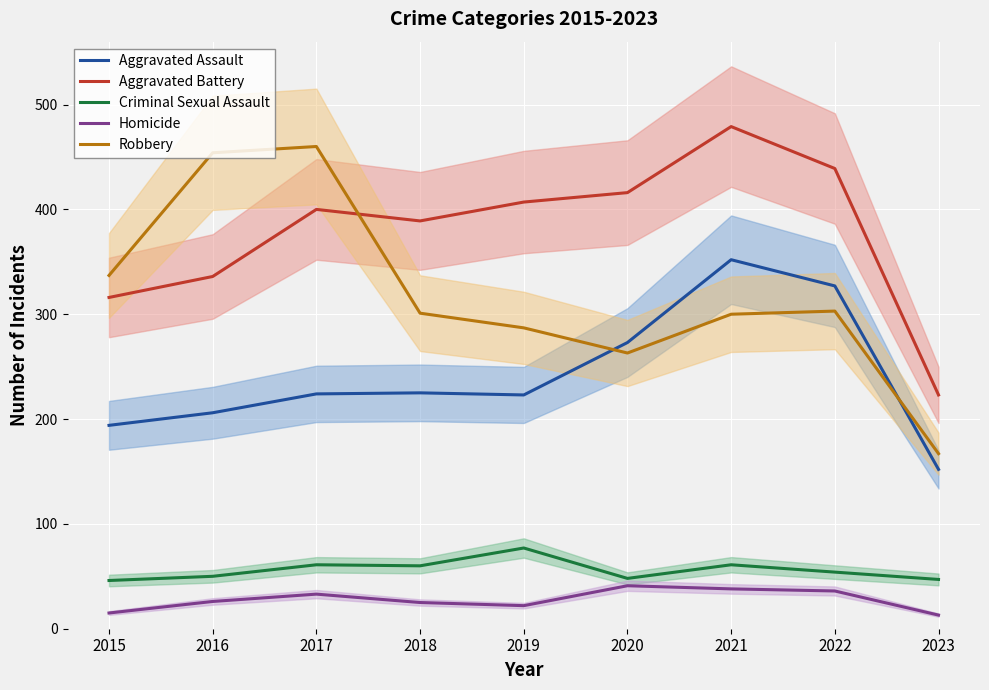

How many interior local valleys does the Homicide series have?

1